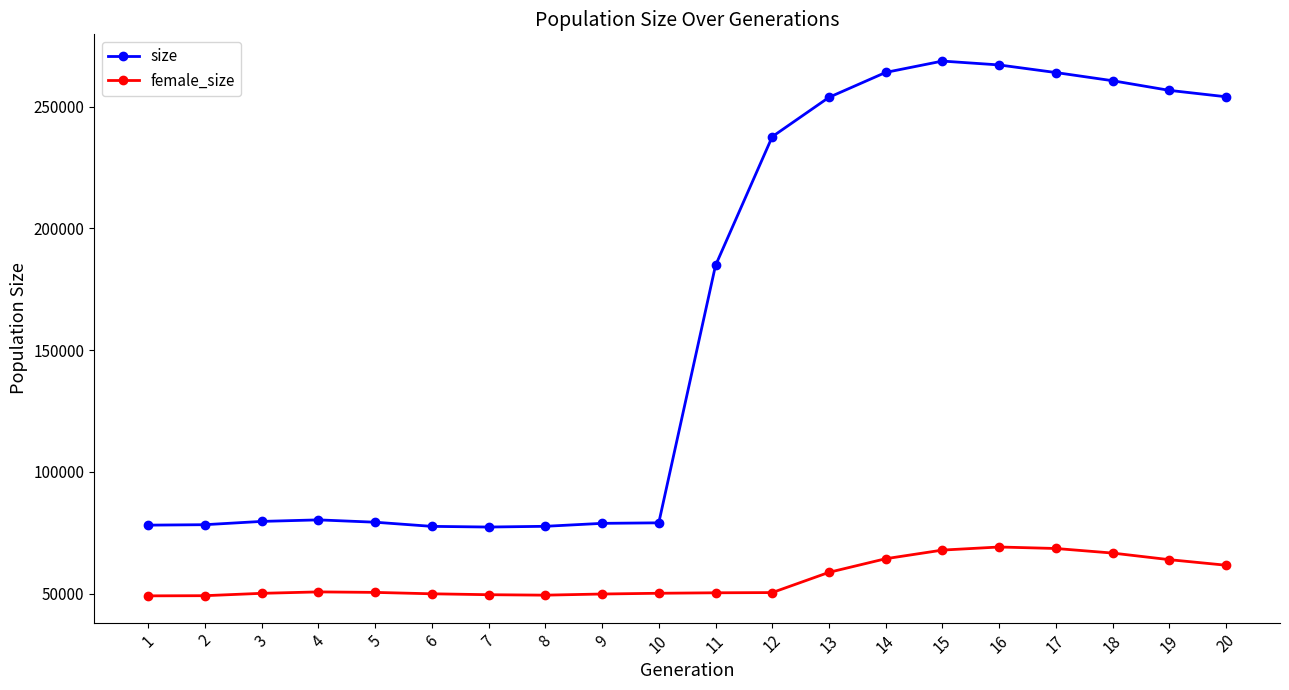

What is the lowest value of the female_size series?

49065